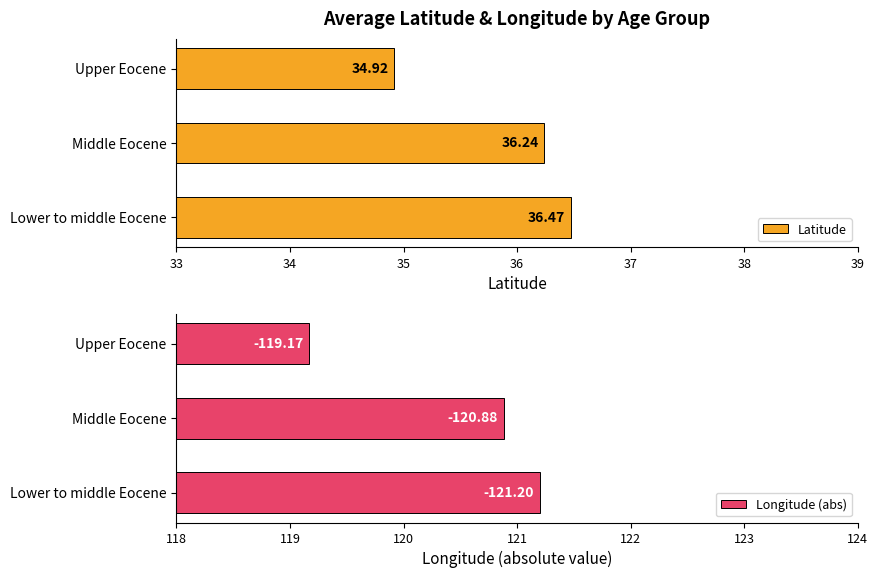

Which series has the widest spread of values?

Longitude (abs)